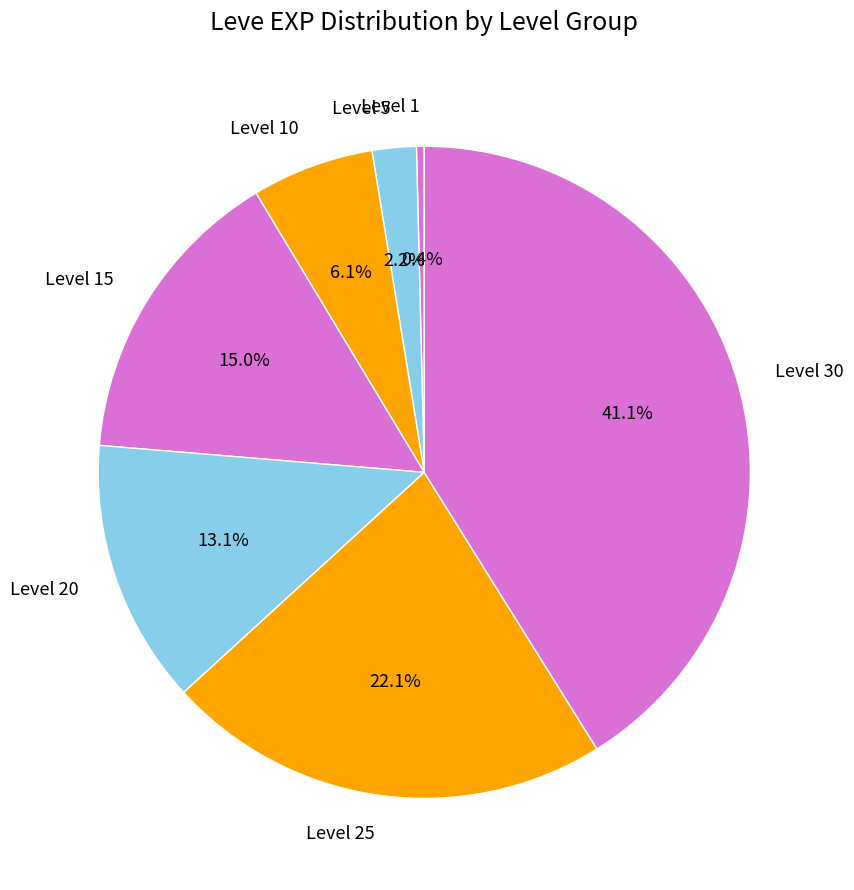

To the nearest percent, what portion does Level 5 represent?

2%